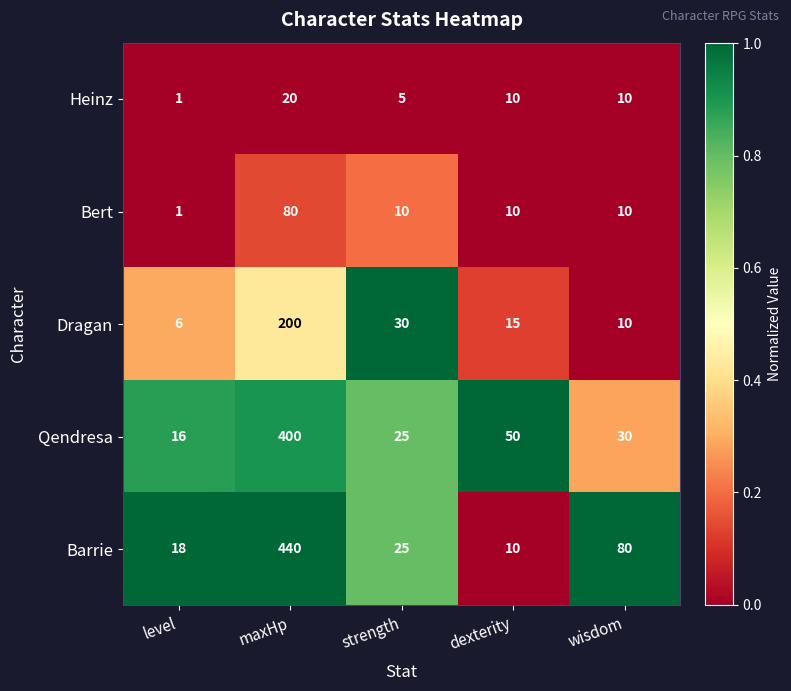

Where is Qendresa nearest to the value 208?

dexterity